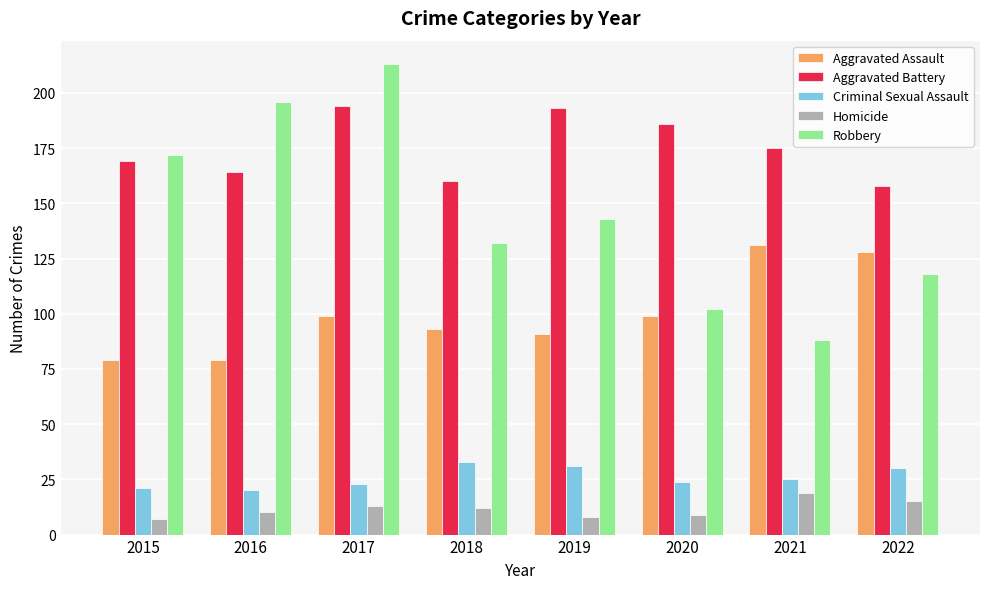

Where does the Homicide series first go above 12?

2017